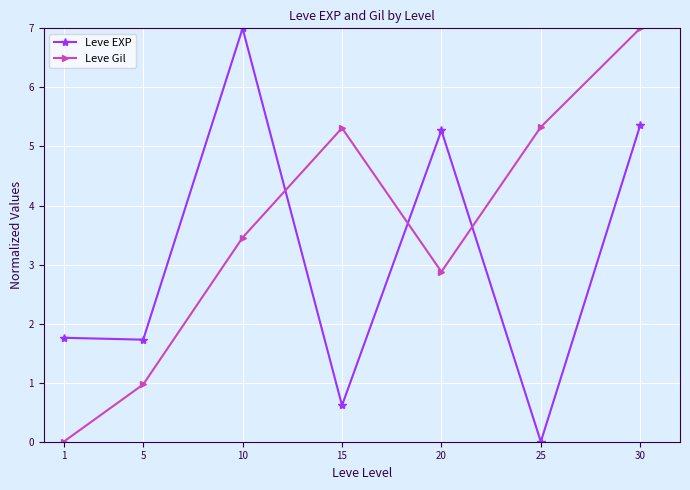

True or false: Leve Gil has a value of 6.0 at 10.

False